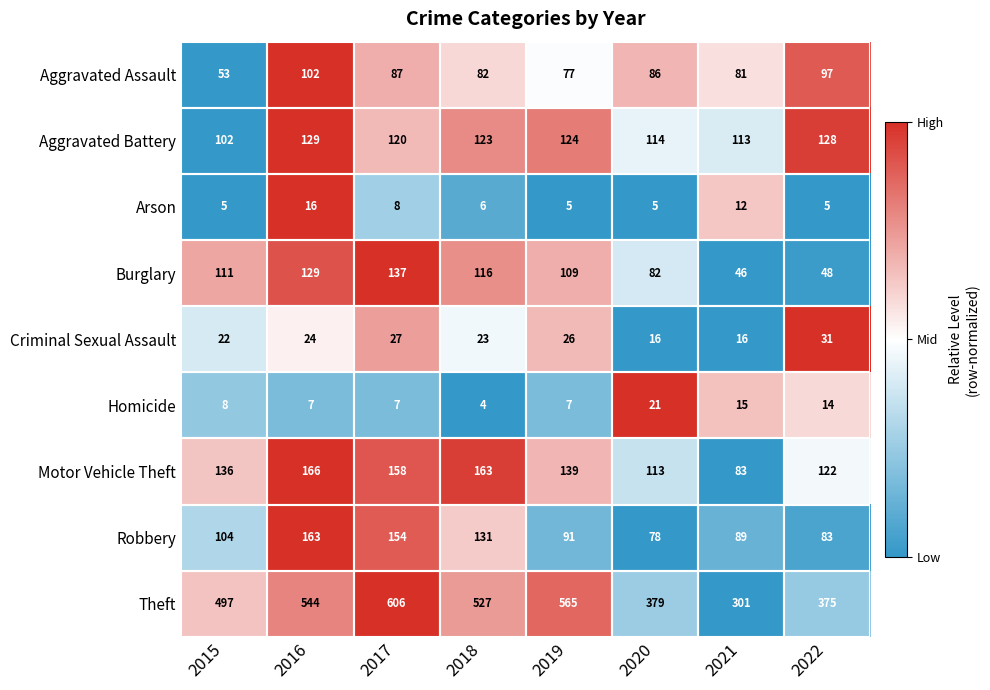

Rank the series at 2019 from lowest to highest value.

Arson, Homicide, Criminal Sexual Assault, Aggravated Assault, Robbery, Burglary, Aggravated Battery, Motor Vehicle Theft, Theft